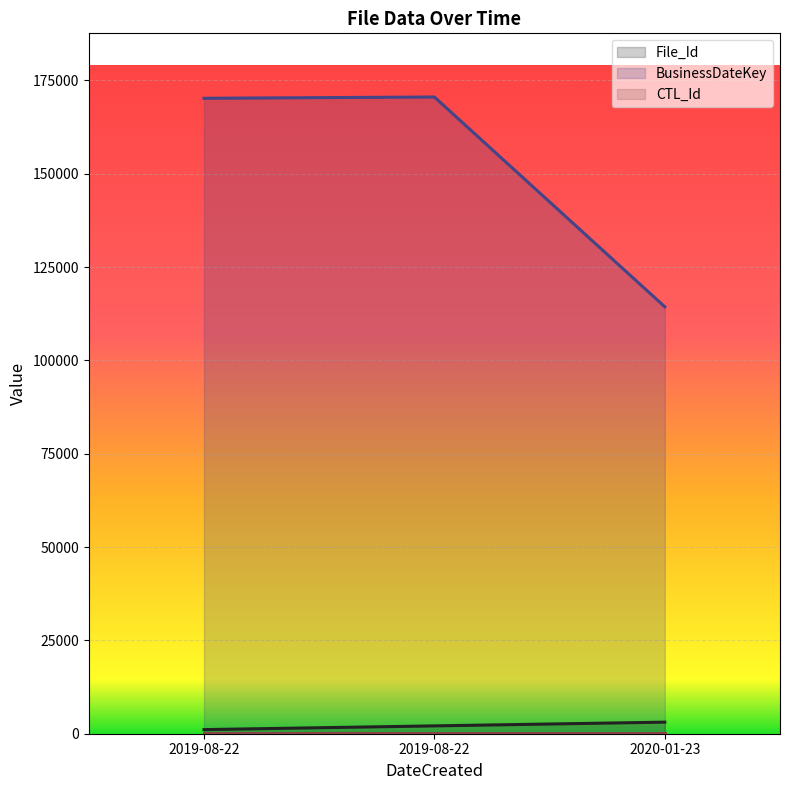

What is the average value of the File_Id series?

2100